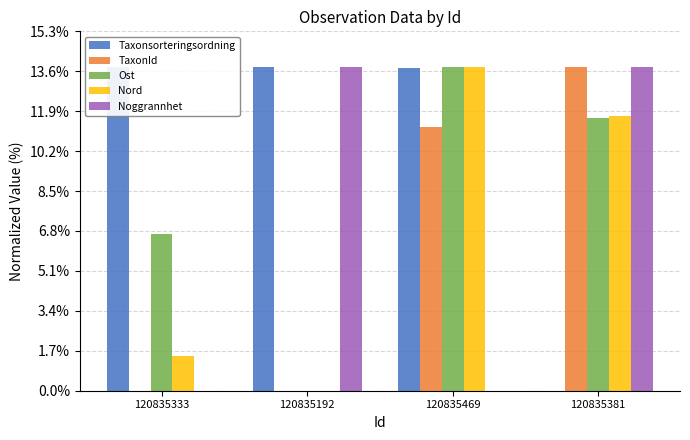

What is the difference between the Ost values at 120835333 and 120835192?

6.7